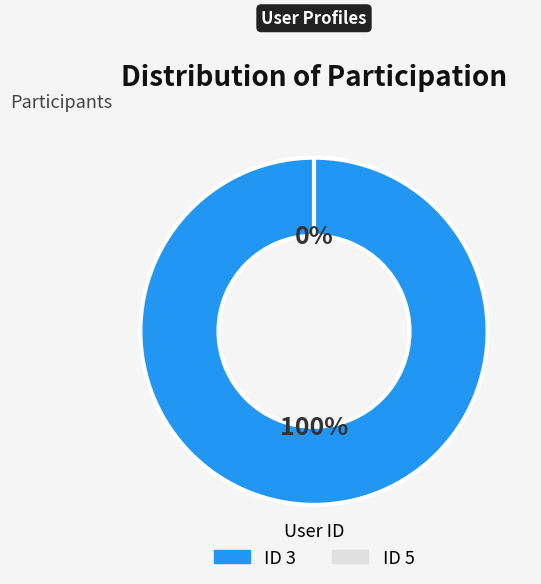

To the nearest percent, what is the difference between the 5 and 3 slice percentages?

100%